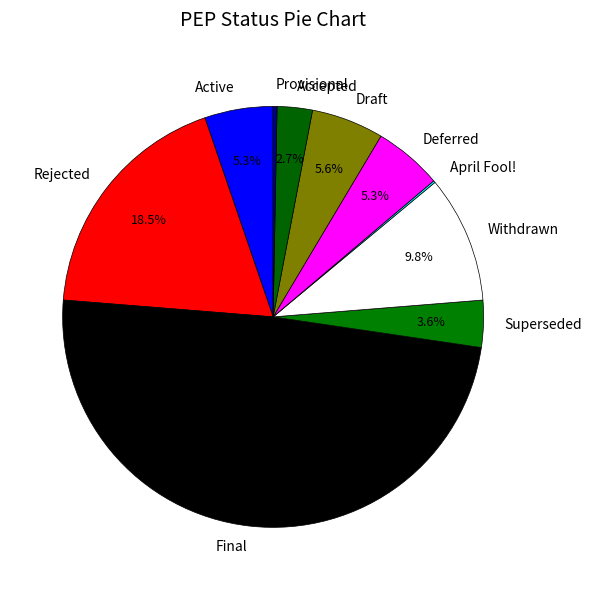

The Final slice represents 63% of the pie. True or false?

False